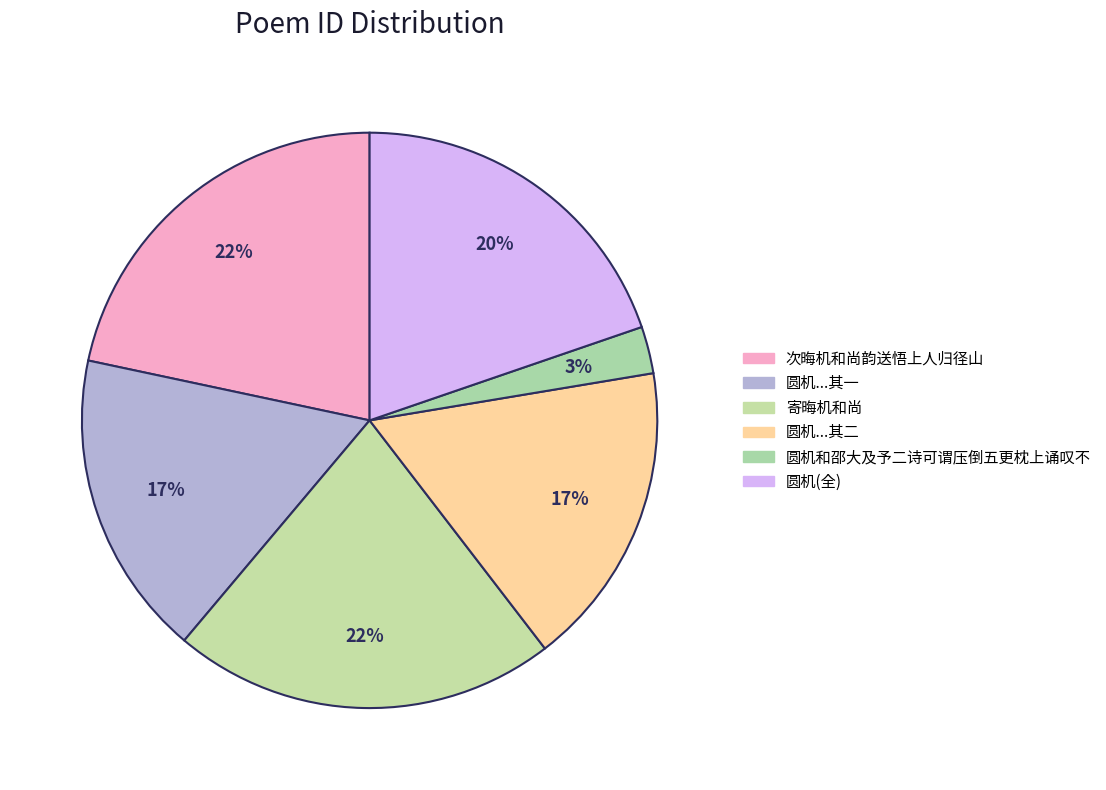

Count the number of slices in the pie.

6